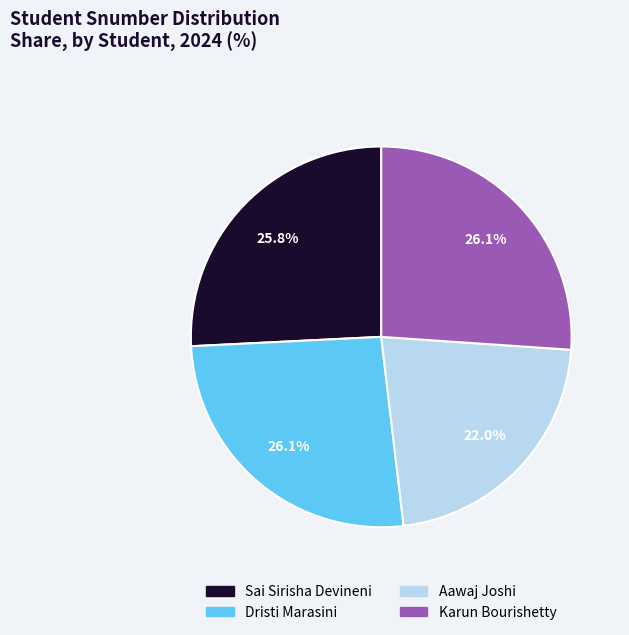

Combined, do Aawaj Joshi and Dristi Marasini account for over 50%?

No